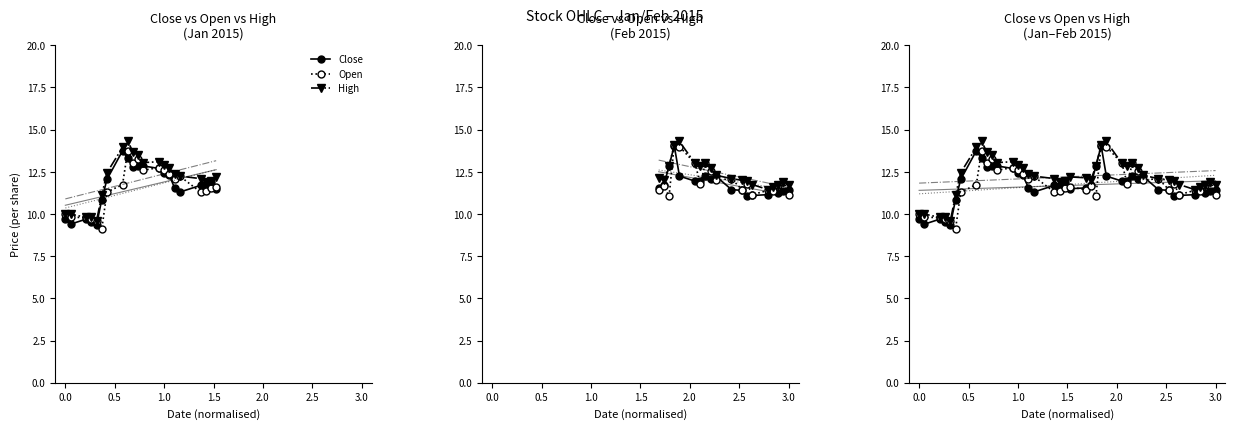

How many lines are shown in the chart?

3